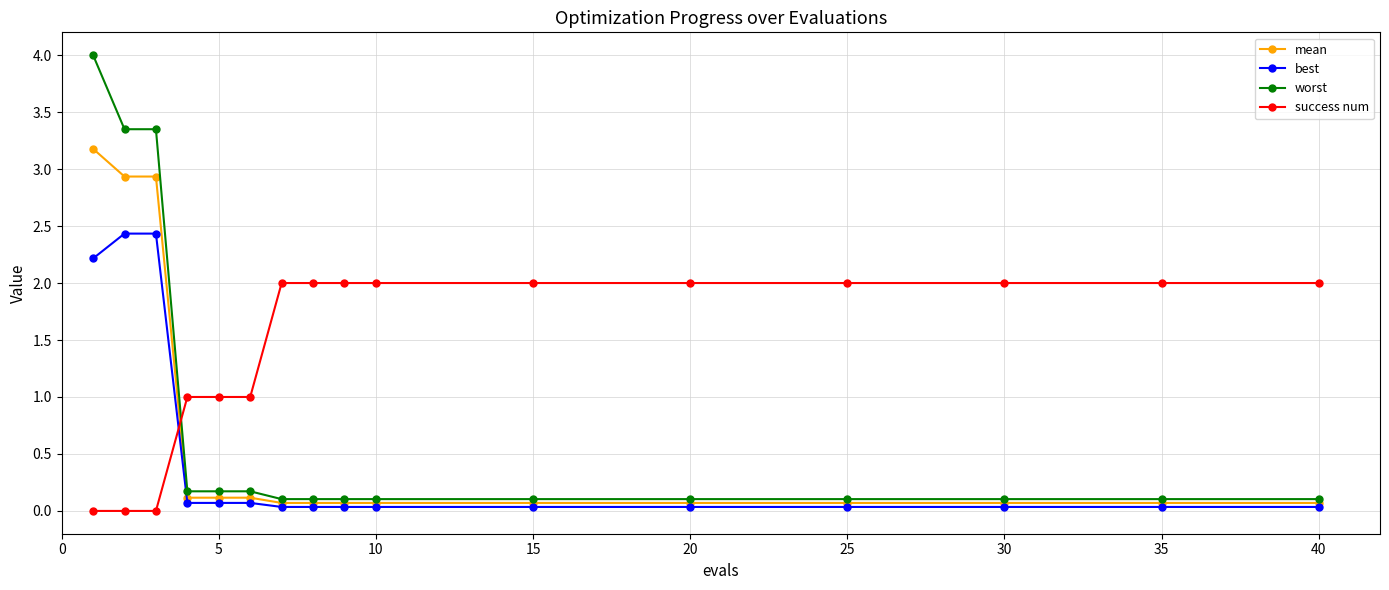

Rank the series by their maximum value, from lowest to highest.

success num, best, mean, worst